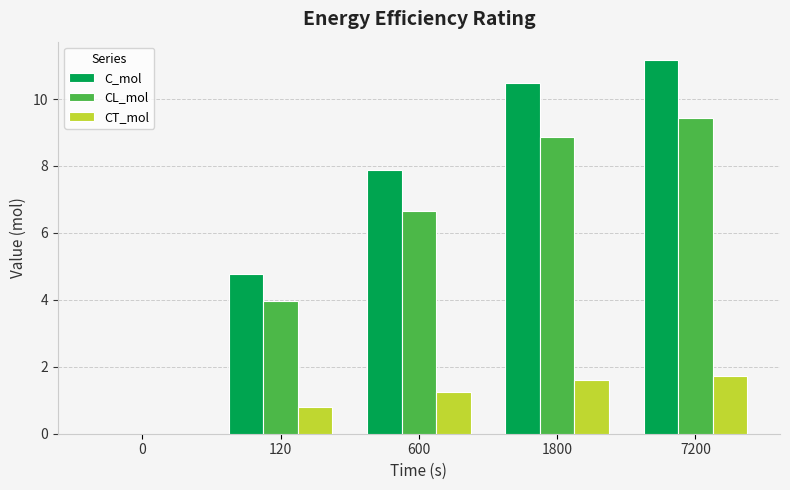

How many positive values does the C_mol series have?

4